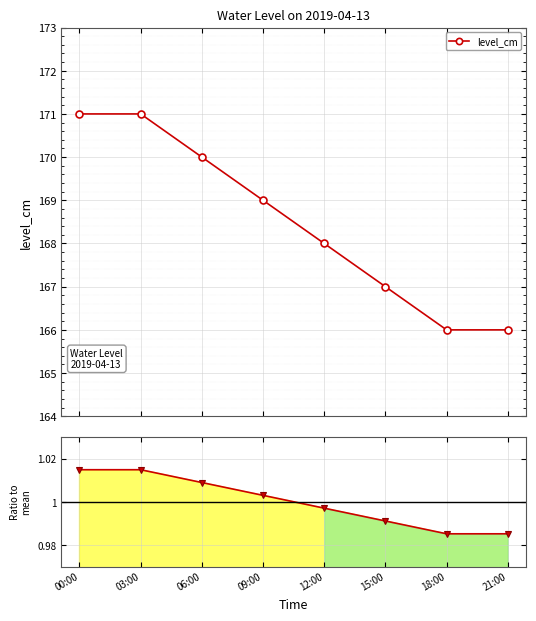

Reading right to left, what are all the values shown in this chart?

level_cm: 21:00=166.0	18:00=166.0	15:00=167.0	12:00=168.0	09:00=169.0	06:00=170.0	03:00=171.0	00:00=171.0
Ratio to mean: 21:00=1.0	18:00=1.0	15:00=1.0	12:00=1.0	09:00=1.0	06:00=1.0	03:00=1.0	00:00=1.0